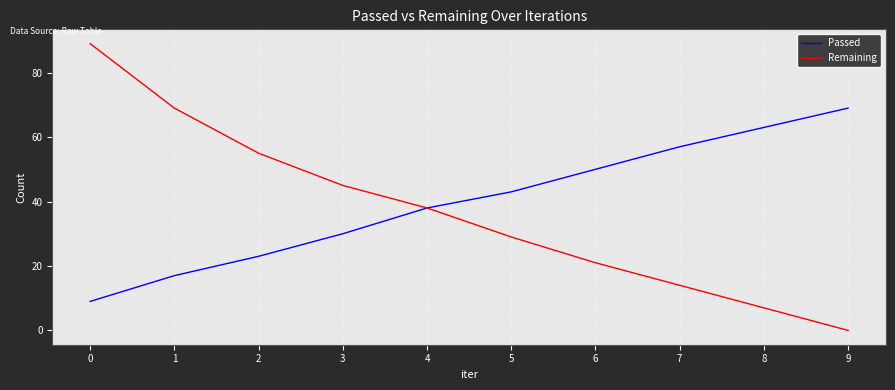

How many values in the Remaining series are below 38?

5